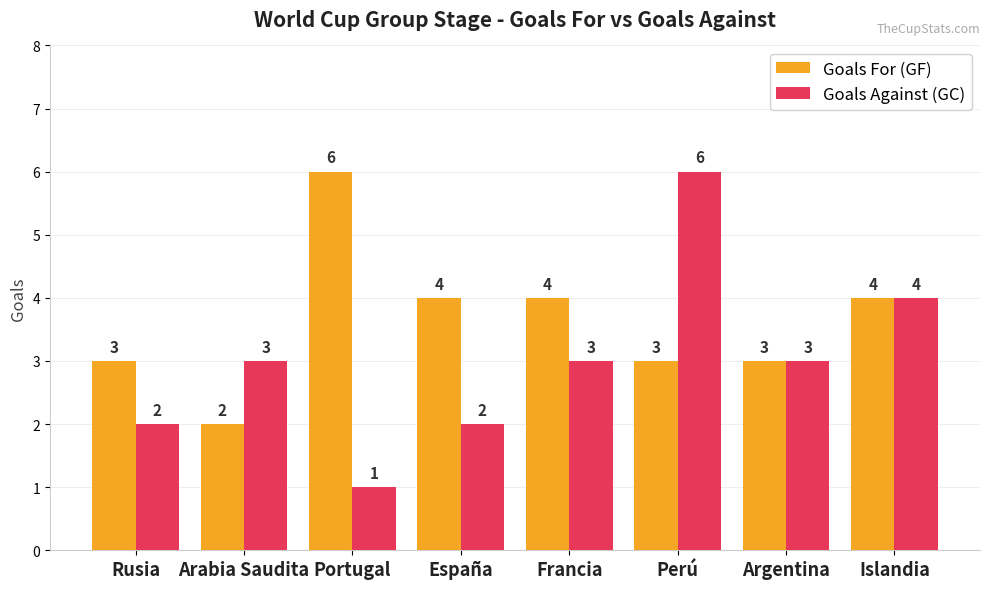

Reading left to right, what are all the values shown in this chart?

Goals For (GF): 3	2	6	4	4	3	3	4
Goals Against (GC): 2	3	1	2	3	6	3	4